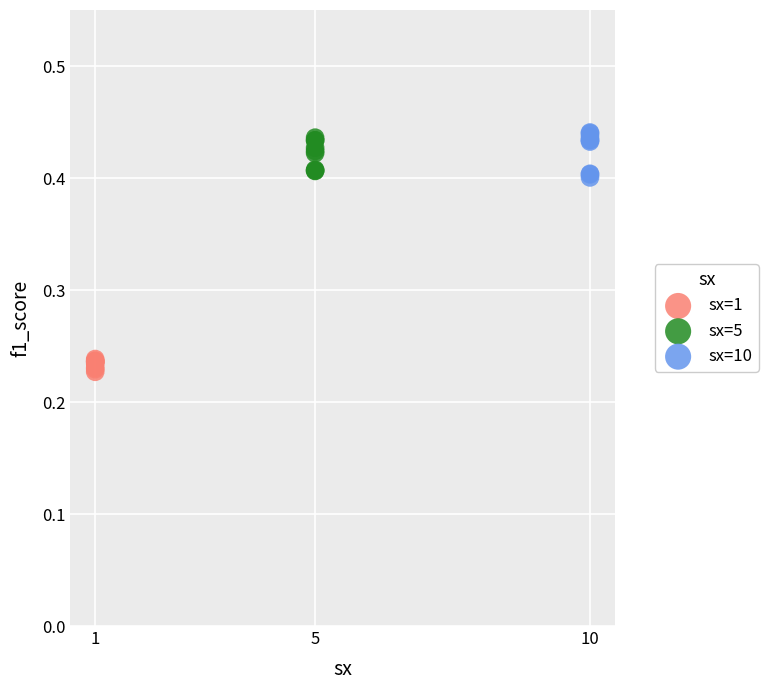

Which series contains the highest Y value?

sx=10